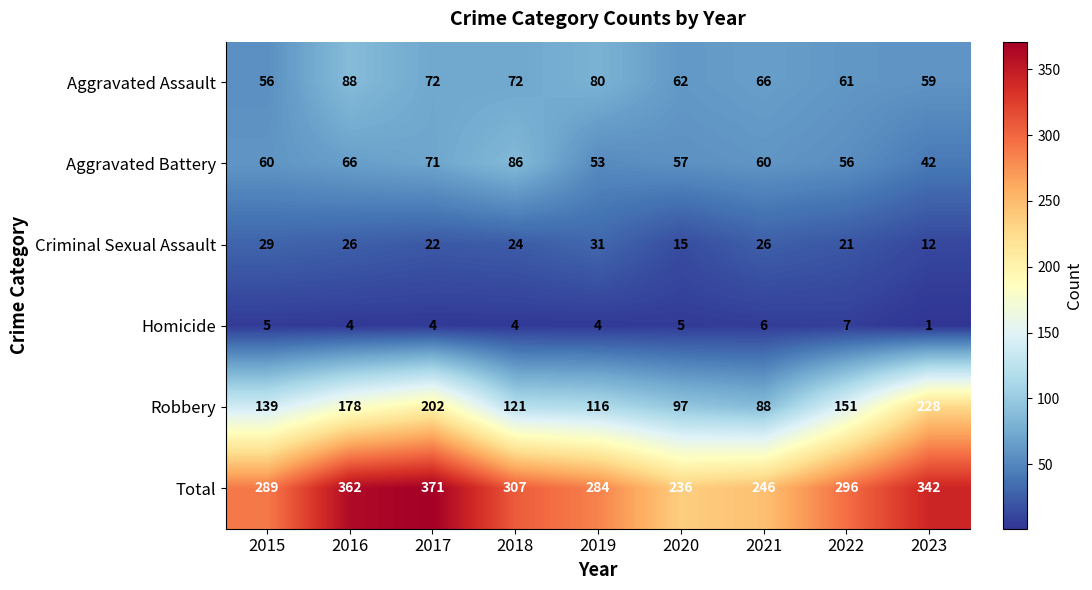

At which label does Homicide first exceed 4?

2015